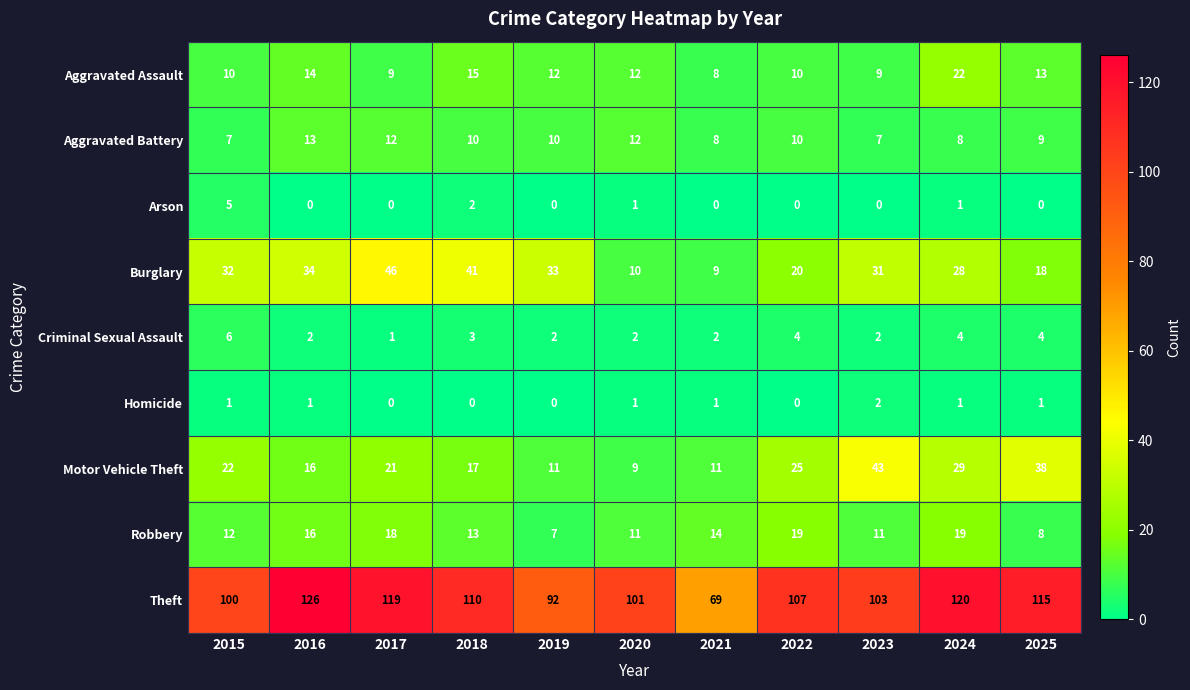

Read the Arson value at 2015.

5